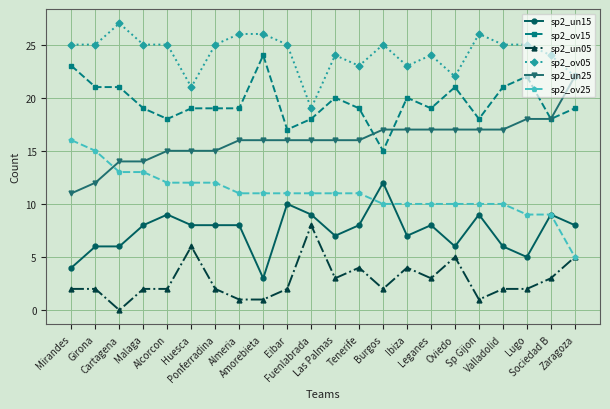

Does the chart display data point markers on the line(s)?

Yes